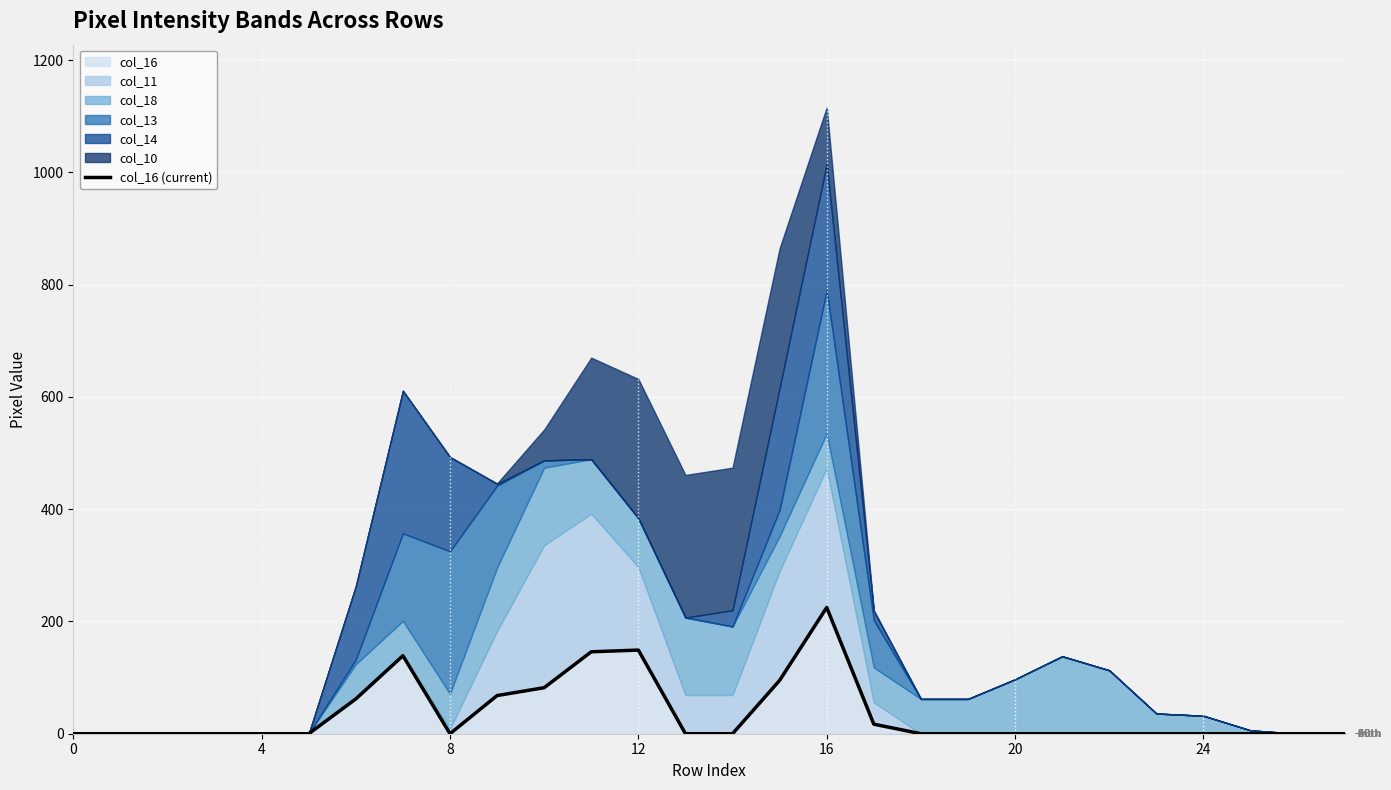

Is it true that the value at 26 is -128?

False